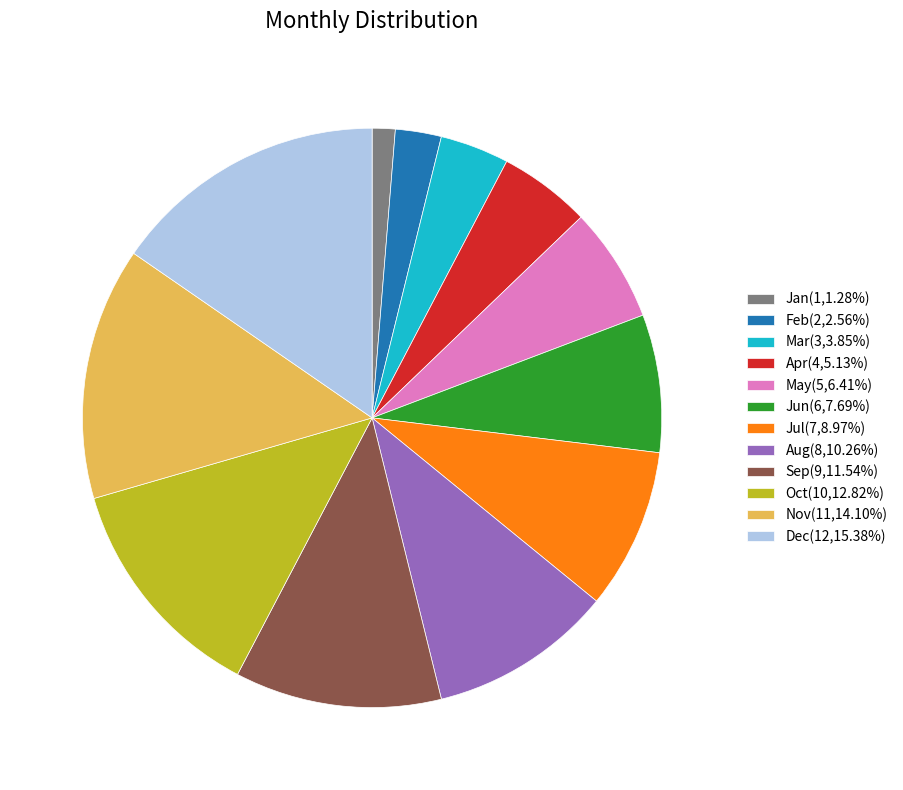

How many segments does this pie chart have?

12